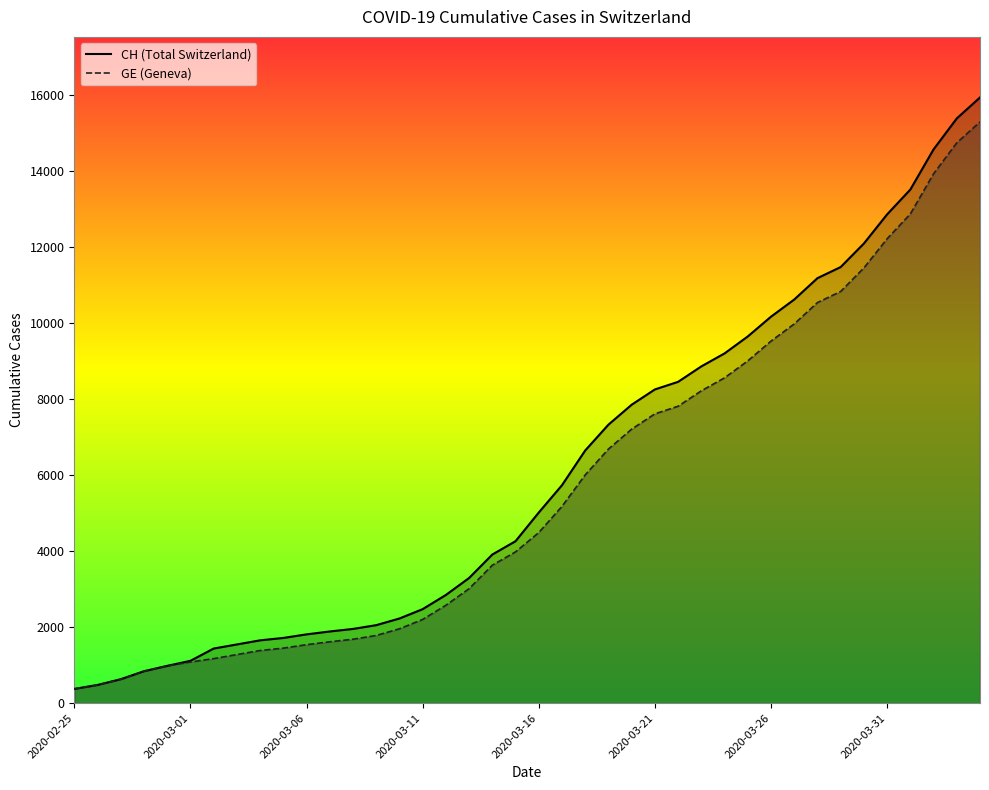

True or false: GE and CH intersect in this chart.

False